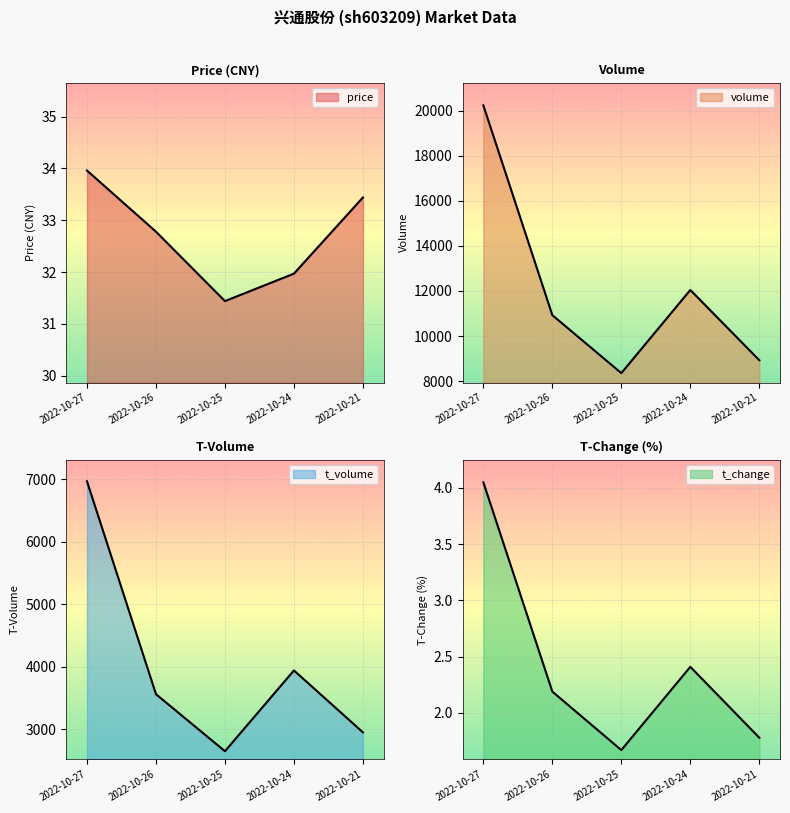

What is the approximate value of volume at 2022-10-26?

10926.0